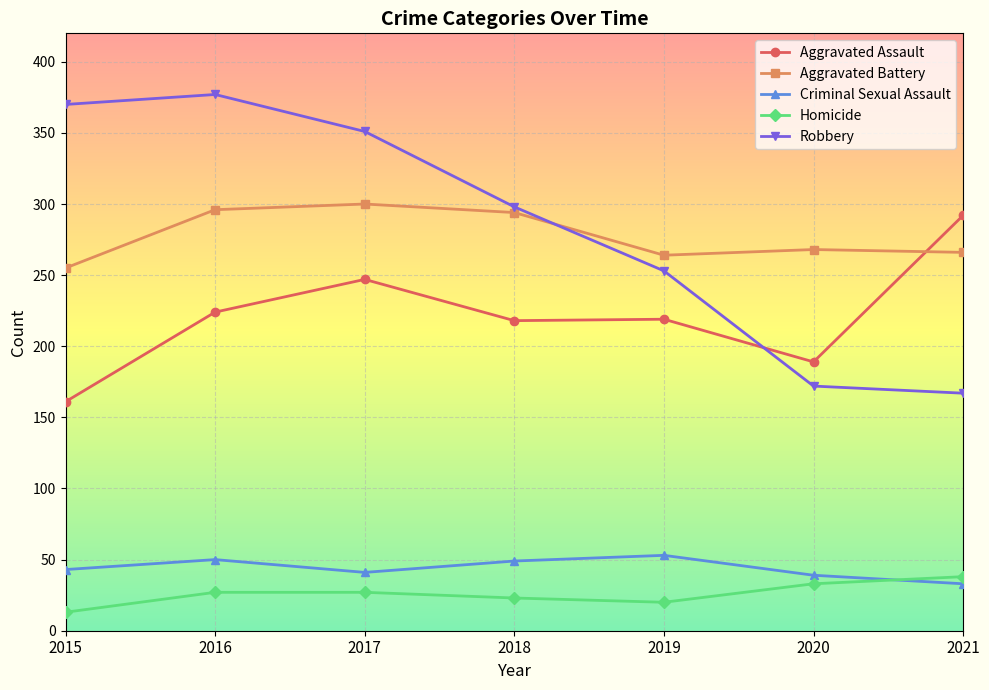

True or false: Aggravated Assault has a value of 381 at 2017.

False